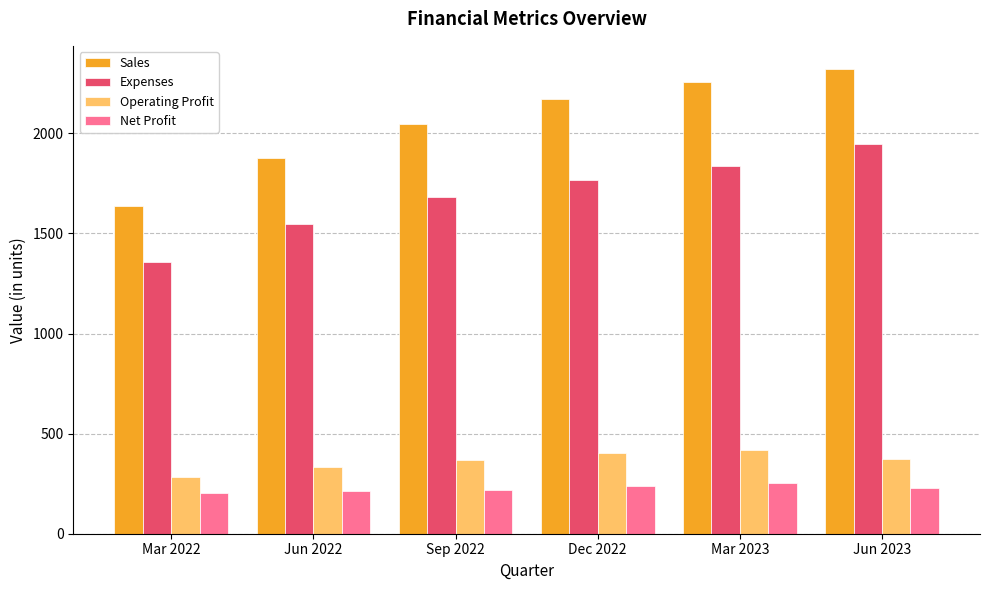

Rank the series by their maximum value, from lowest to highest.

Net Profit, Operating Profit, Expenses, Sales